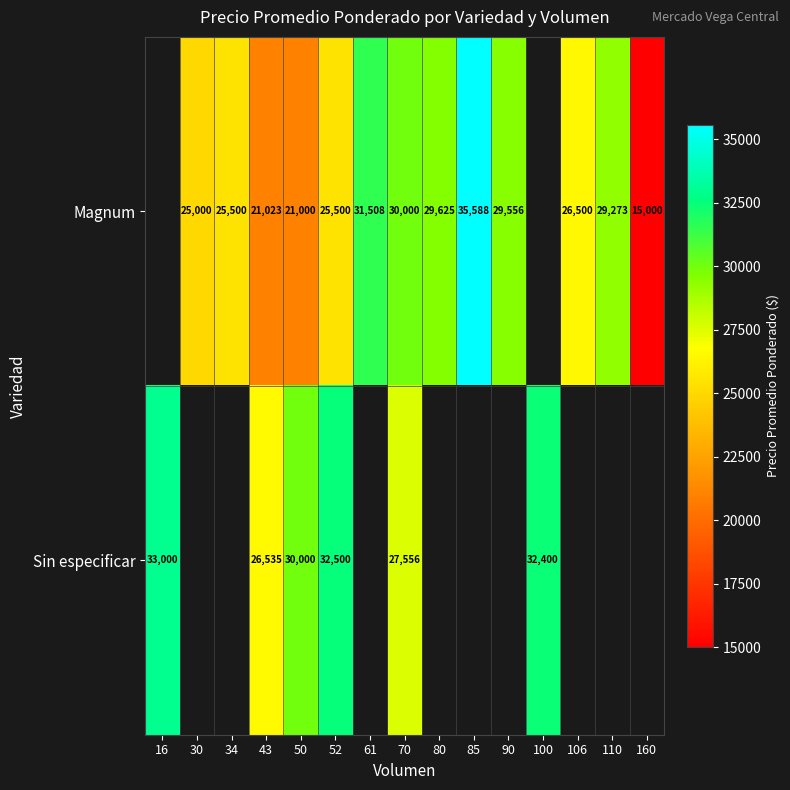

How many categories are shown in the chart?

15